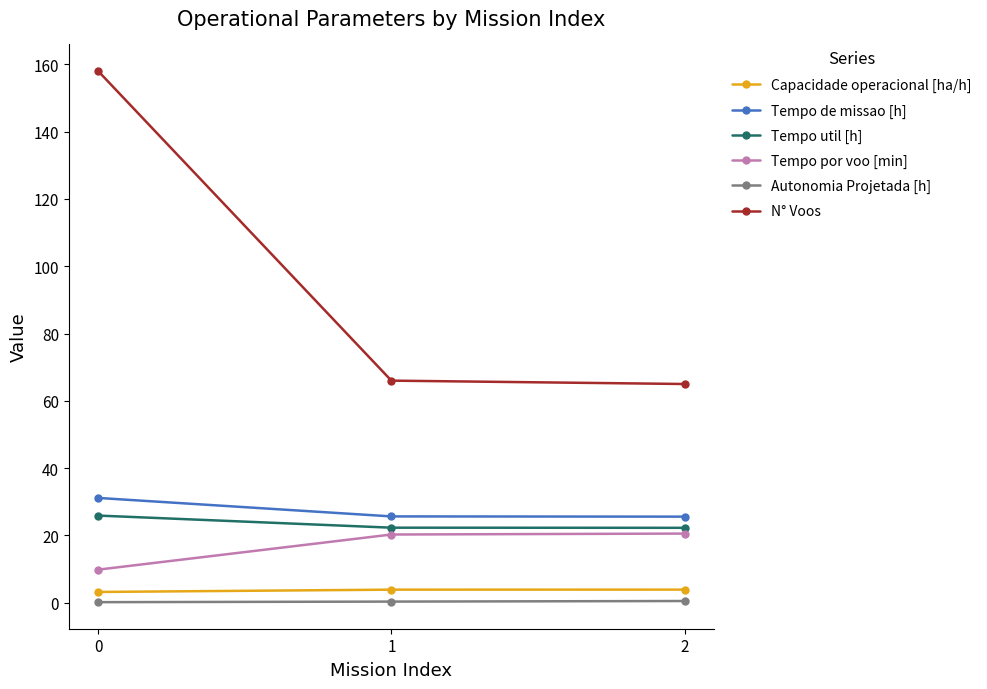

Is it true that Tempo util [h] equals 10.1 at 2?

False